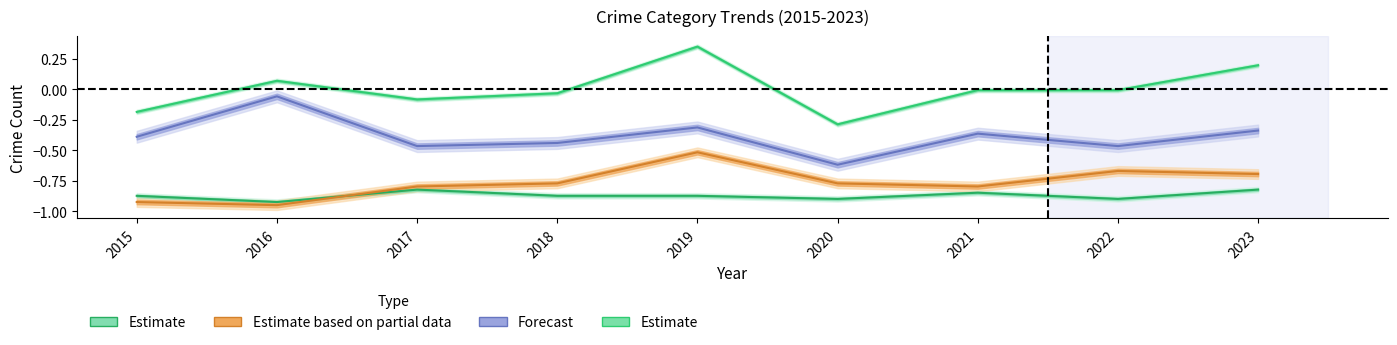

What is the total value across all series at 2022?

-1.1